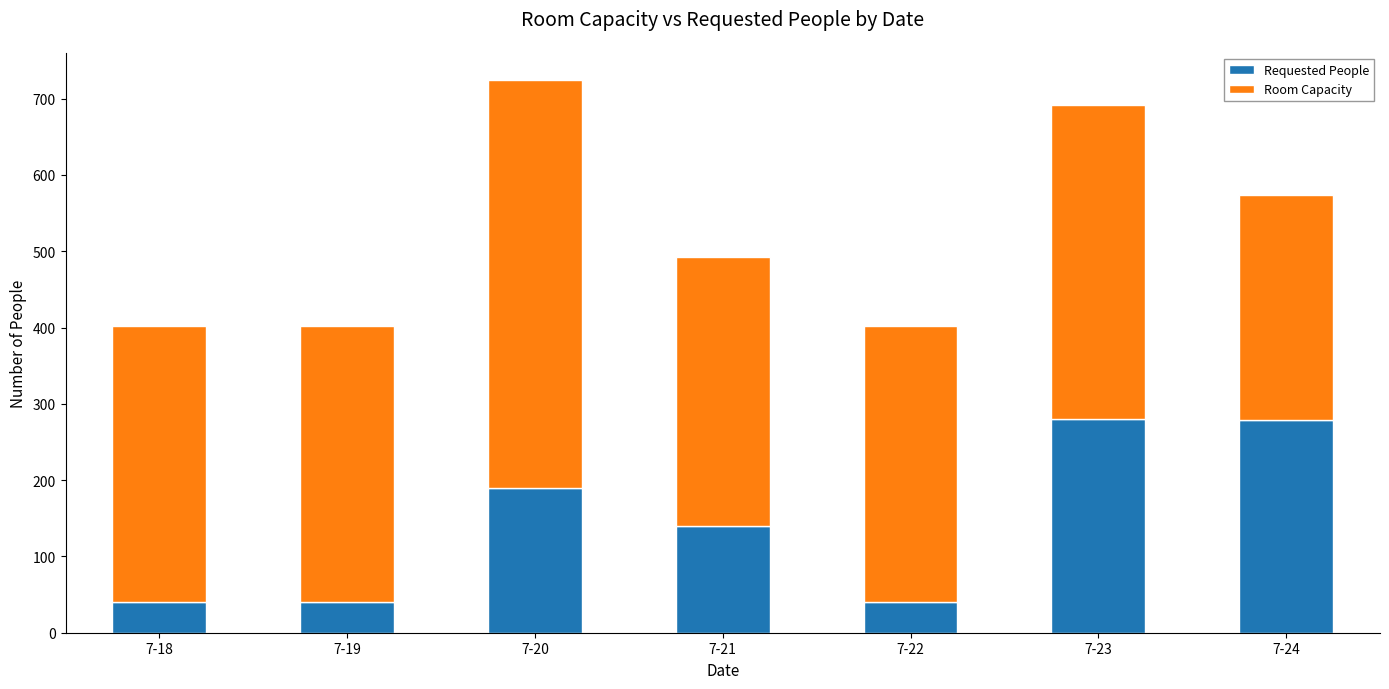

What is the minimum value for Requested People?

40